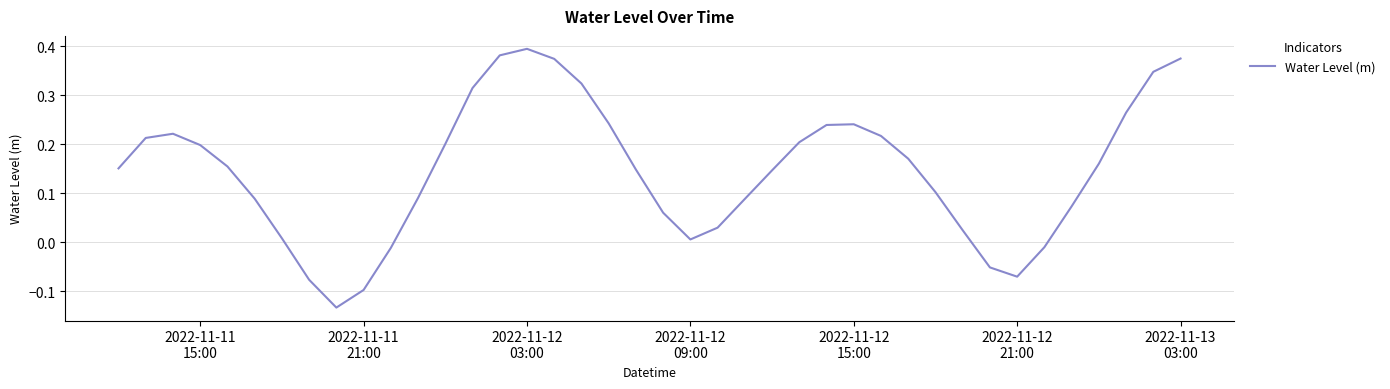

What is the difference between the maximum and minimum values?

0.5